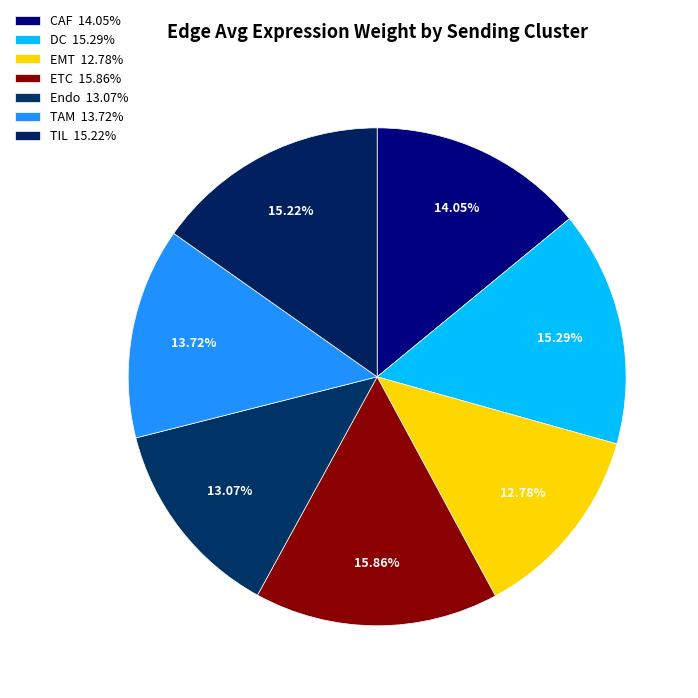

Does any single category account for the majority?

No